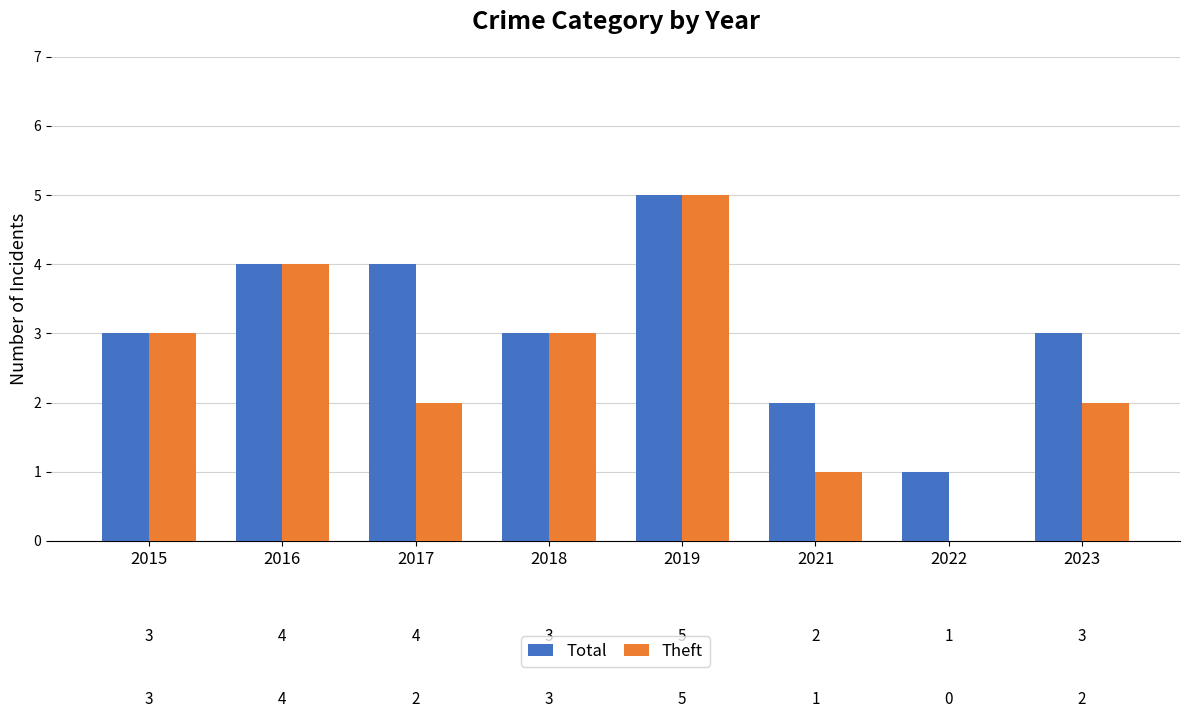

Is it true that Total equals 1 at 2018?

False